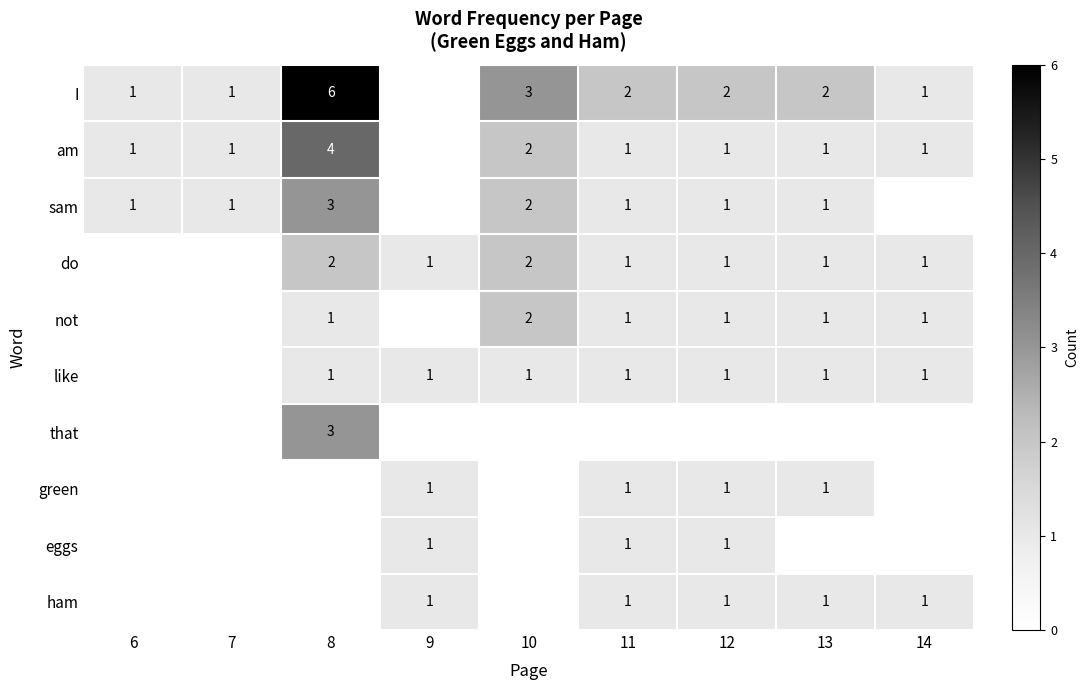

The sam series shows 4 at 8. True or false?

False